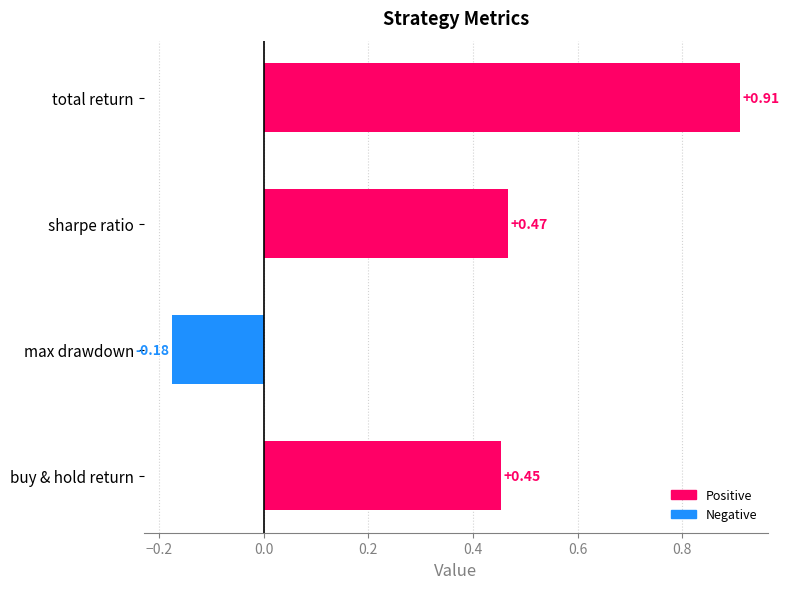

Which category has the highest value across all series?

total return